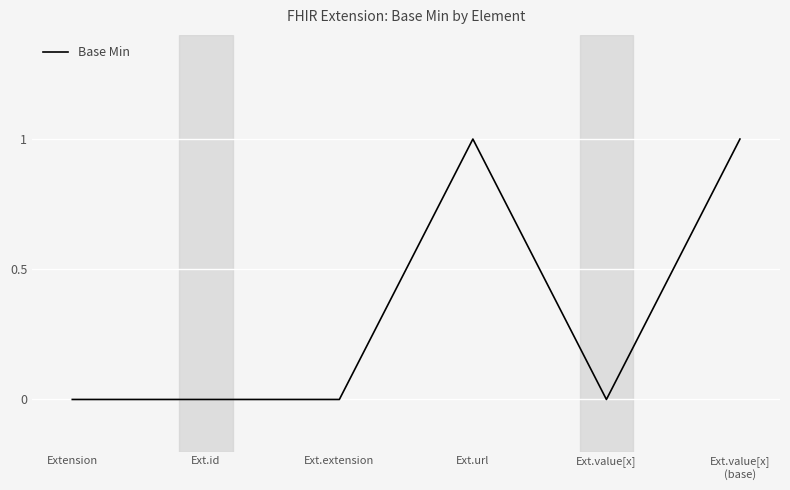

The value at Ext.url is 1. True or false?

True